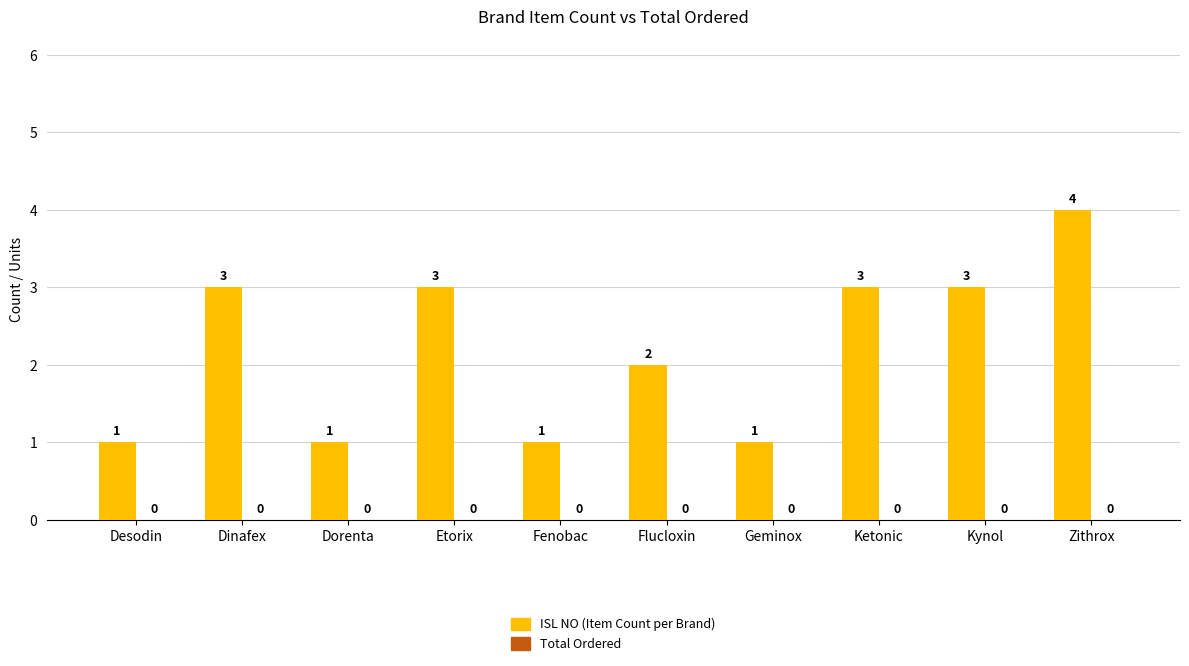

What is the approximate value at Kynol?

3